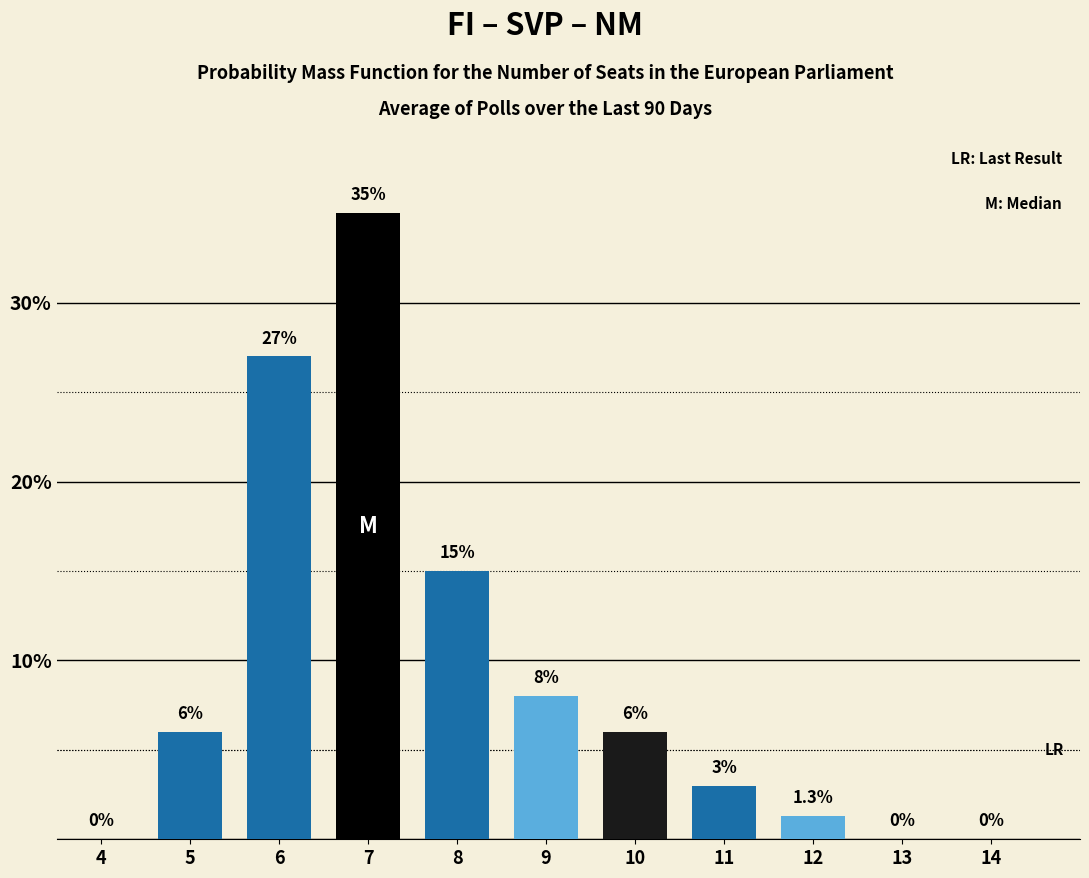

Reading left to right, transcribe all the data shown in this chart.

4=0.0	5=6.0	6=27.0	7=35.0	8=15.0	9=8.0	10=6.0	11=3.0	12=1.3	13=0.0	14=0.0